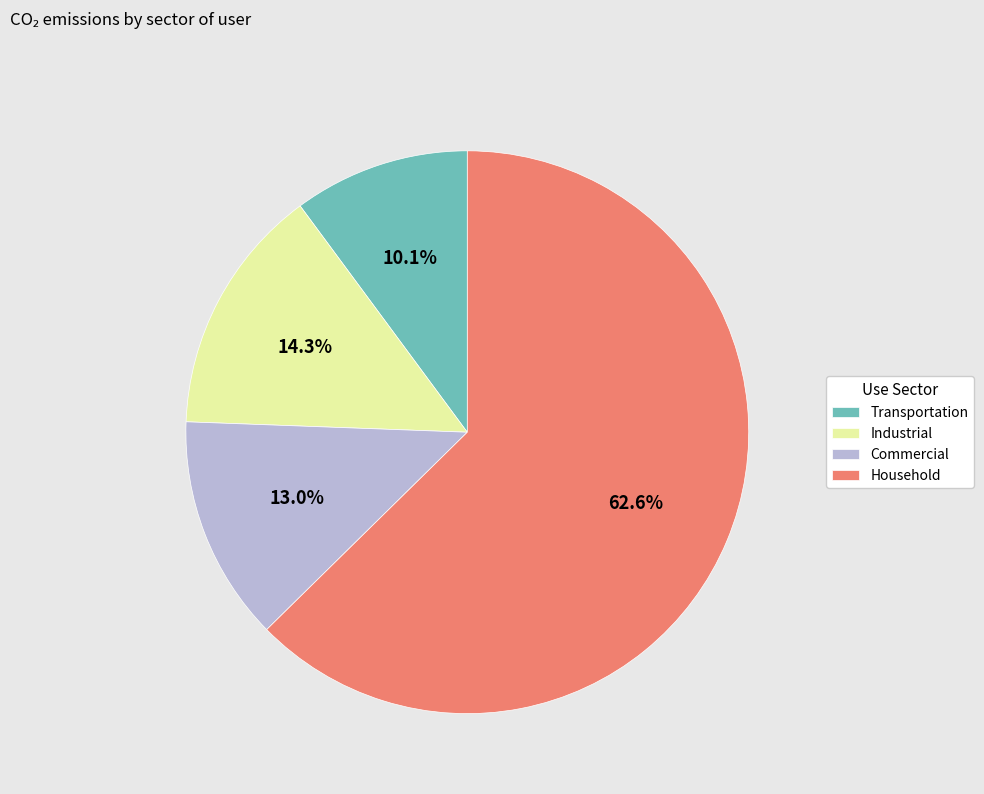

What is the majority slice?

Household